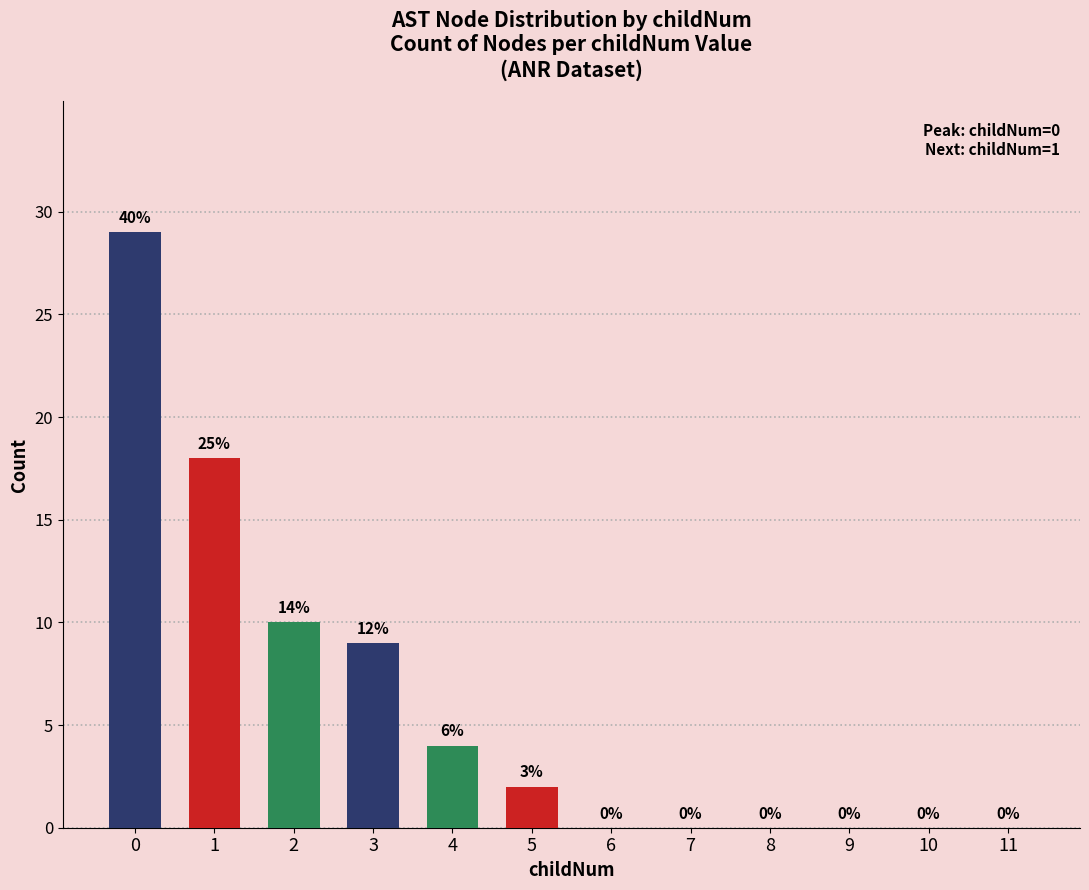

Reading left to right, what are all the values shown in this chart?

0=29	1=18	2=10	3=9	4=4	5=2	6=0	7=0	8=0	9=0	10=0	11=0